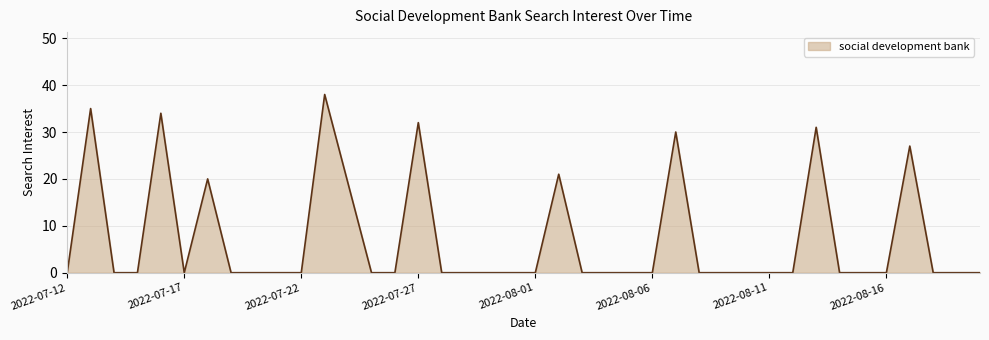

What is the sum of all values?

287